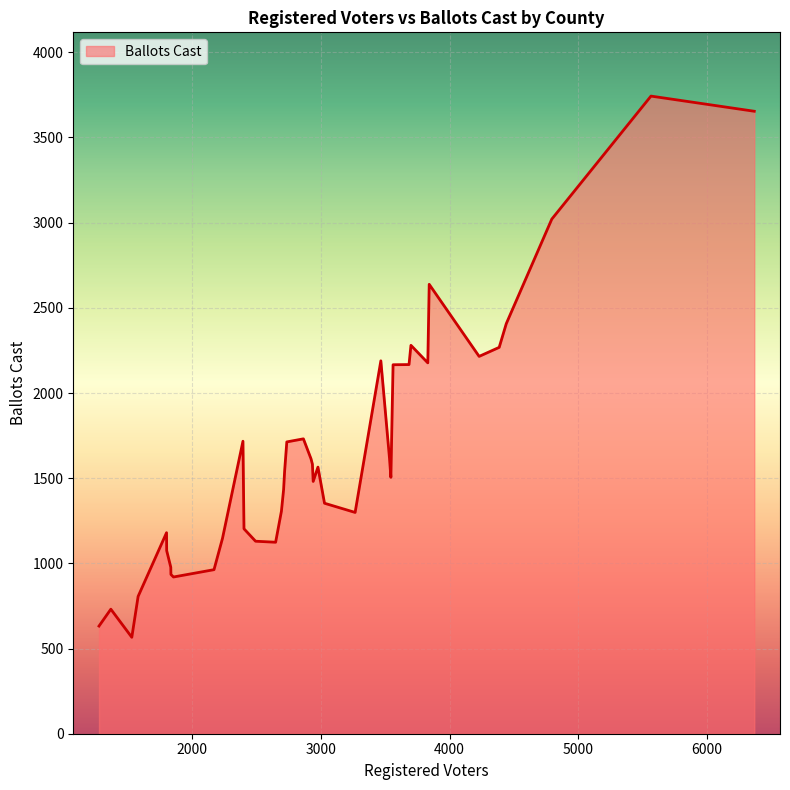

What is the greatest value displayed?

3743